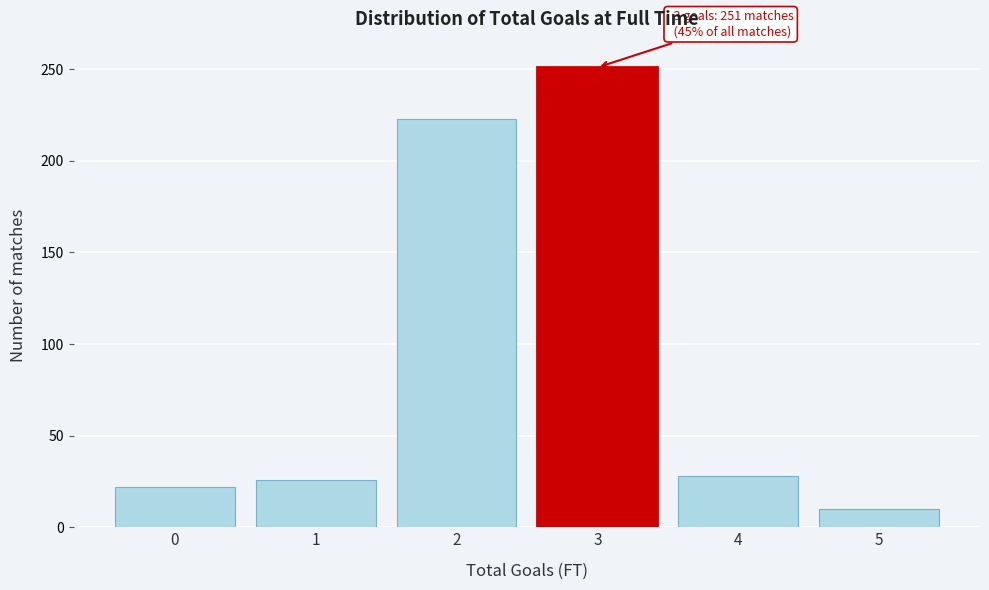

Reading right to left, extract all data points from this chart.

5=10	4=28	3=251	2=223	1=26	0=22